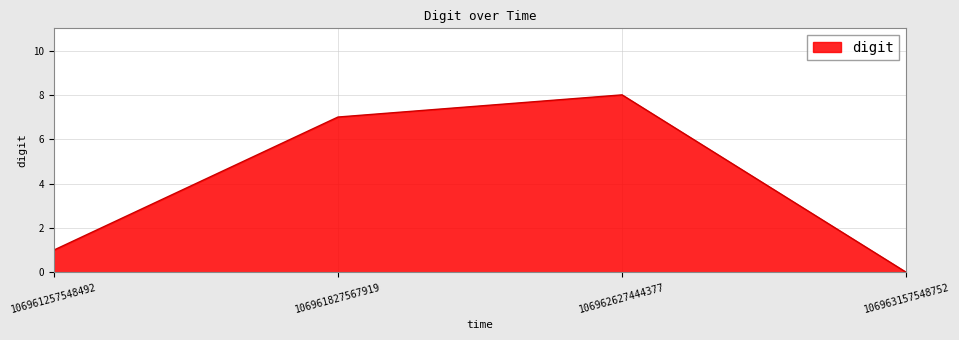

What is the difference between the values at 106963157548752 and 106961257548492?

1